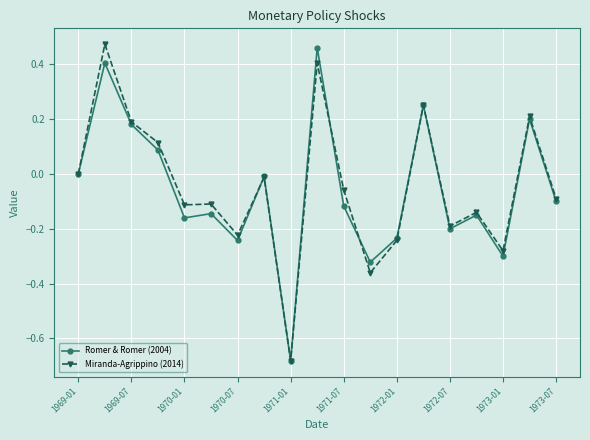

True or false: Miranda-Agrippino (2014) has more than 2 points higher than both neighbors.

True